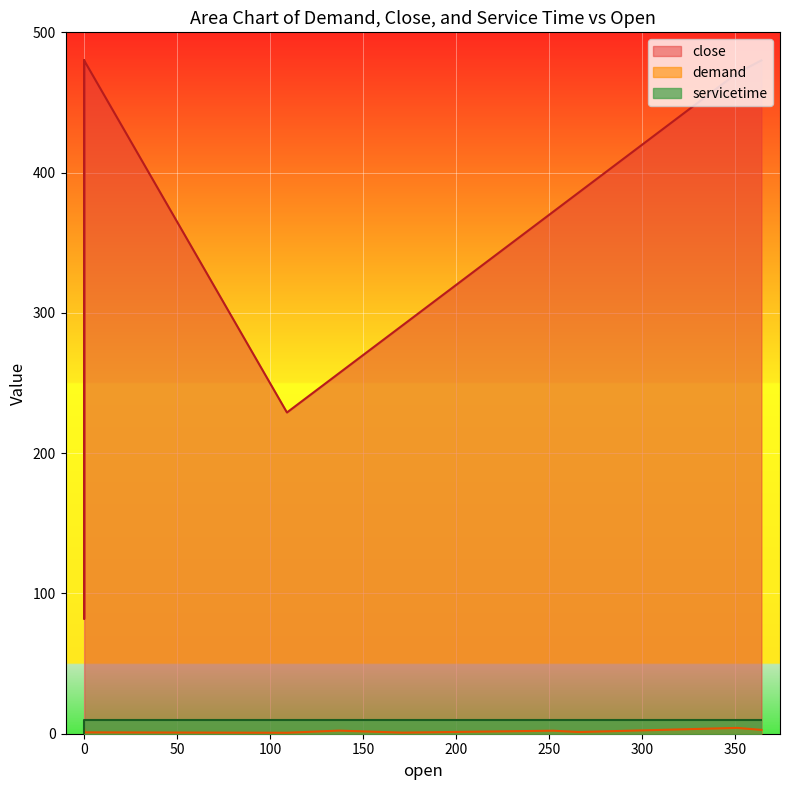

True or false: close and demand intersect in this chart.

False